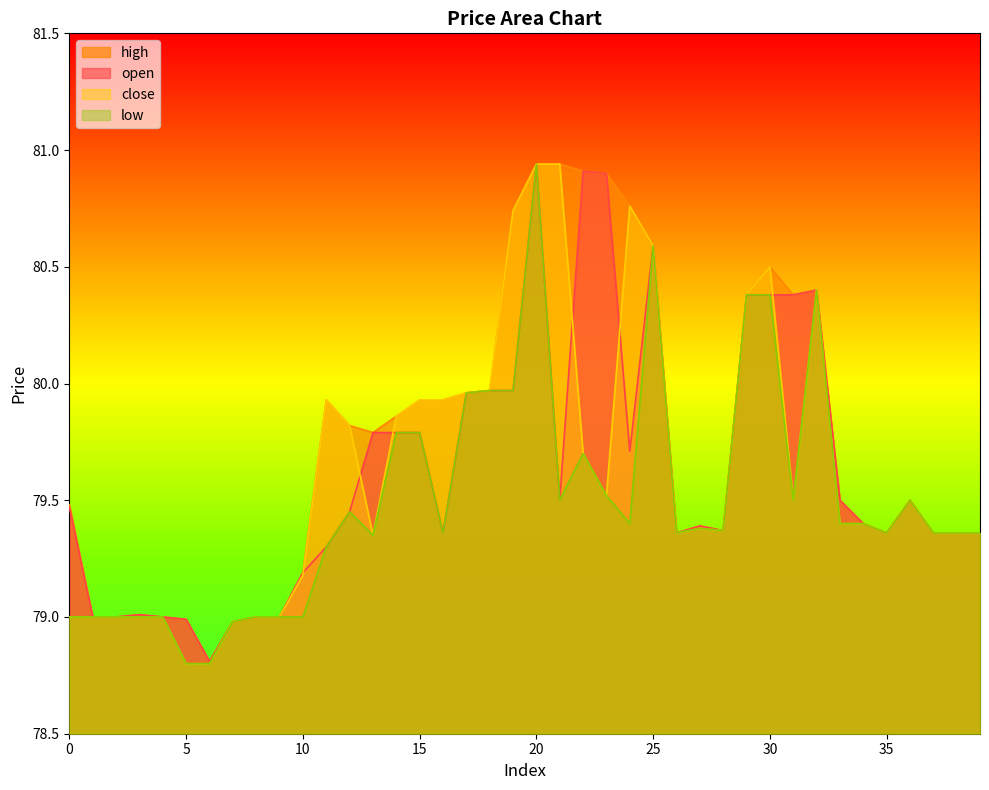

The value of low at 9 is 136.5. True or false?

False